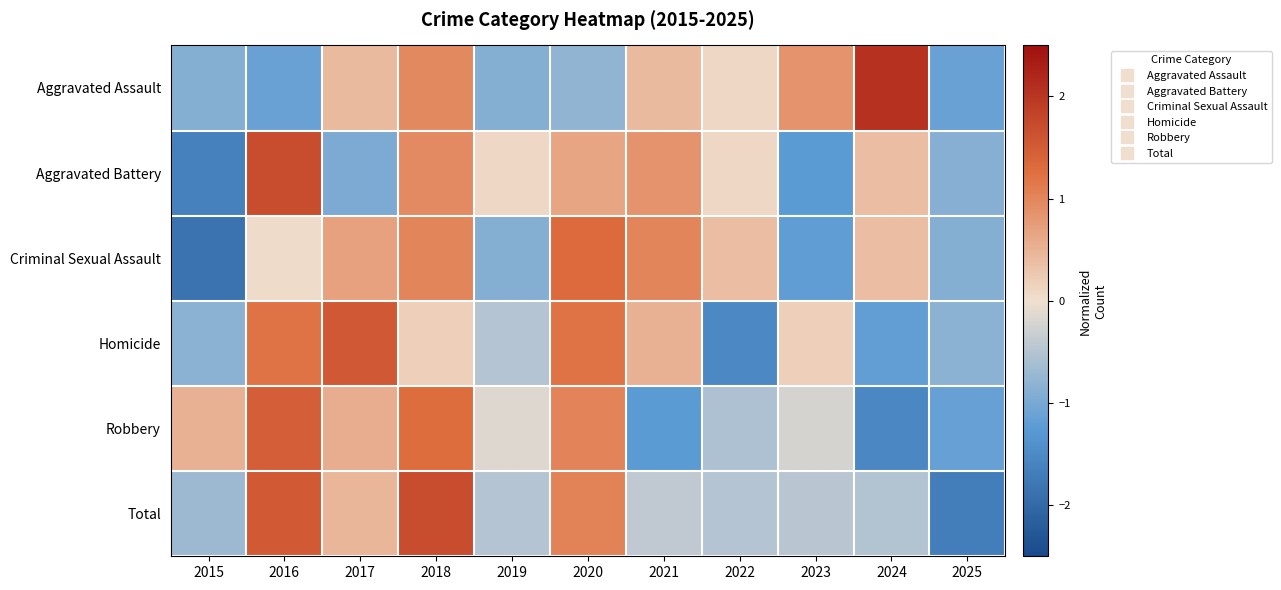

Reading right to left, what are all the values shown in this chart?

Aggravated Assault: 2025=-1.1	2024=2.1	2023=0.9	2022=0.1	2021=0.4	2020=-0.8	2019=-0.9	2018=1.0	2017=0.4	2016=-1.1	2015=-0.9
Aggravated Battery: 2025=-0.9	2024=0.4	2023=-1.2	2022=0.1	2021=0.8	2020=0.7	2019=0.1	2018=0.9	2017=-1.0	2016=1.7	2015=-1.6
Criminal Sexual Assault: 2025=-0.9	2024=0.4	2023=-1.2	2022=0.4	2021=1.0	2020=1.3	2019=-0.9	2018=1.0	2017=0.7	2016=0.1	2015=-1.8
Homicide: 2025=-0.8	2024=-1.2	2023=0.2	2022=-1.5	2021=0.5	2020=1.2	2019=-0.5	2018=0.2	2017=1.5	2016=1.2	2015=-0.8
Robbery: 2025=-1.1	2024=-1.5	2023=-0.2	2022=-0.6	2021=-1.2	2020=1.0	2019=-0.1	2018=1.3	2017=0.6	2016=1.5	2015=0.5
Total: 2025=-1.7	2024=-0.5	2023=-0.5	2022=-0.5	2021=-0.4	2020=1.0	2019=-0.5	2018=1.7	2017=0.5	2016=1.5	2015=-0.7